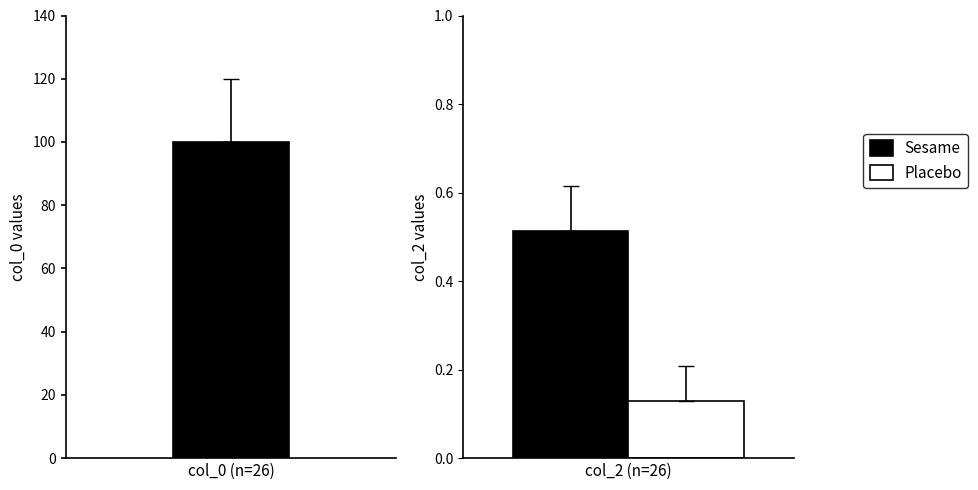

True or false: col_0 has a value of 156.2 at 13.

False